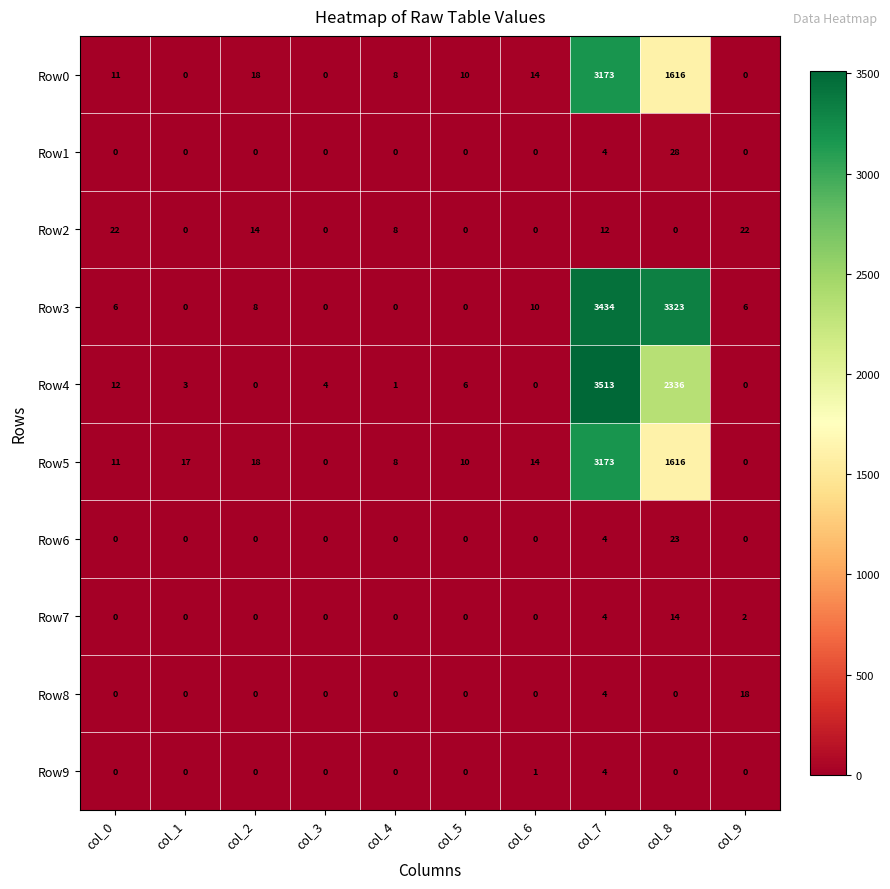

At which label is Row9 closest to 2?

col_6